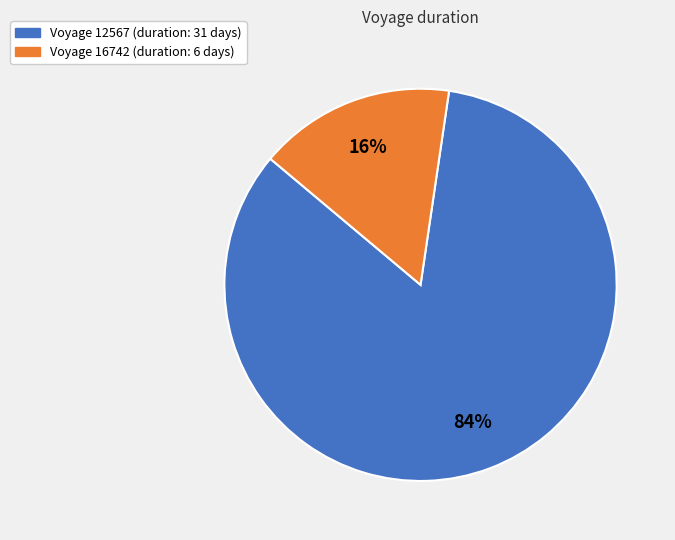

Does any single category account for the majority?

Yes